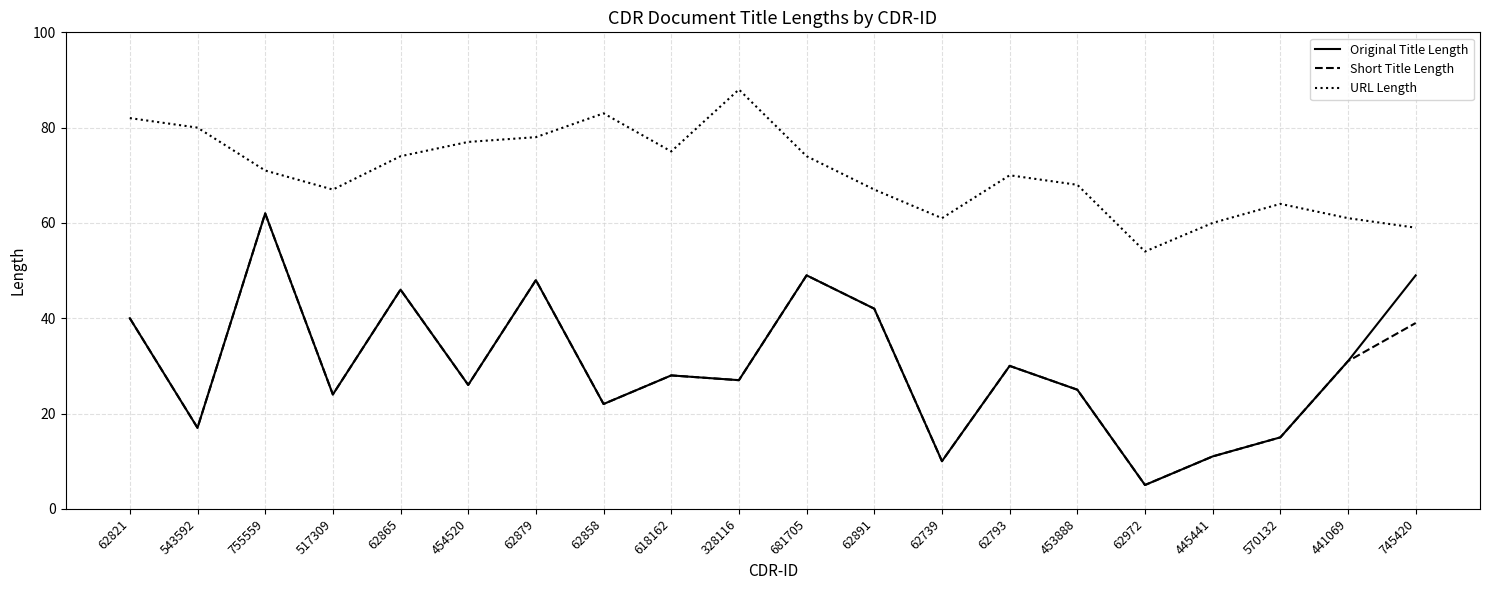

What position from the right is 62793?

7